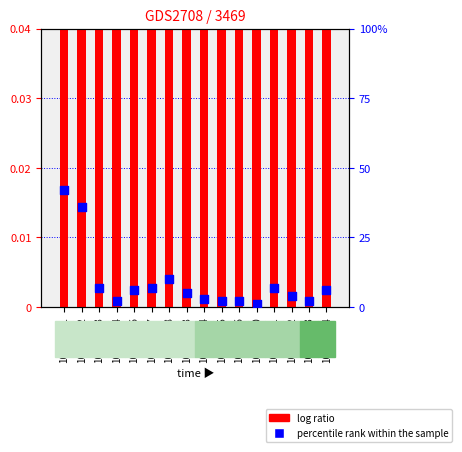

At which category is the sum across all series the highest?

105/06/01